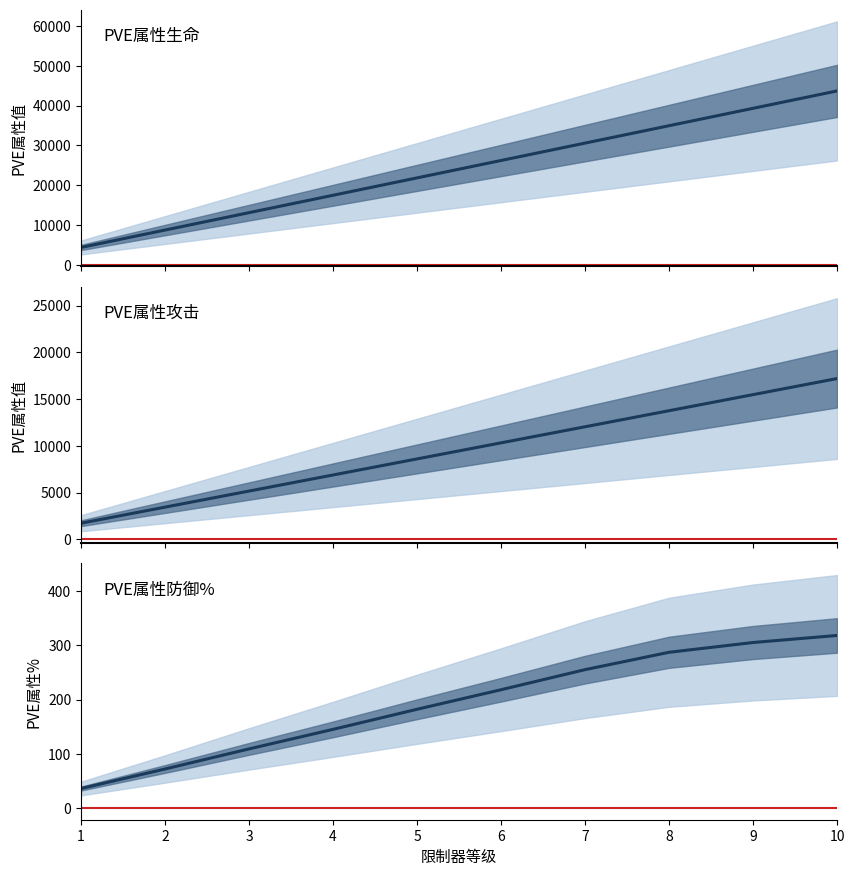

The pve属性生命 series shows 21850 at 5. True or false?

True